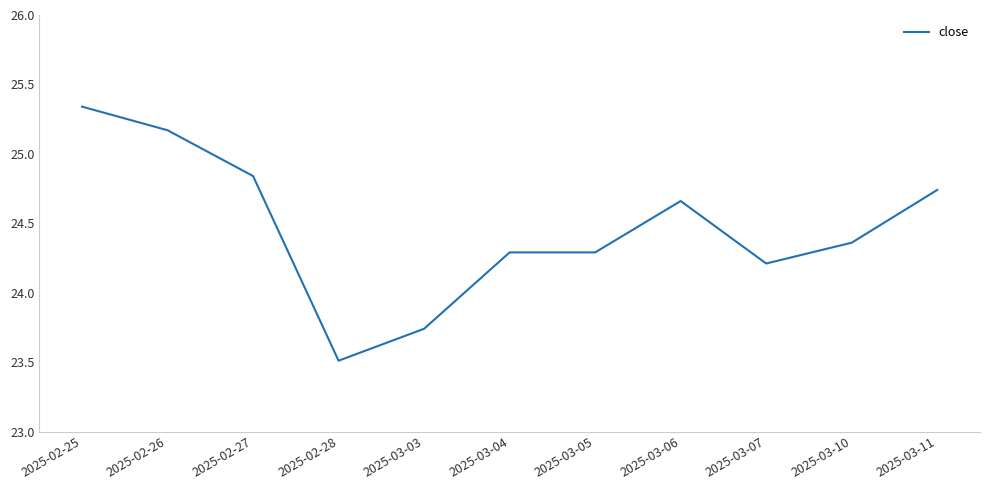

What is the difference between the maximum and minimum values?

1.8